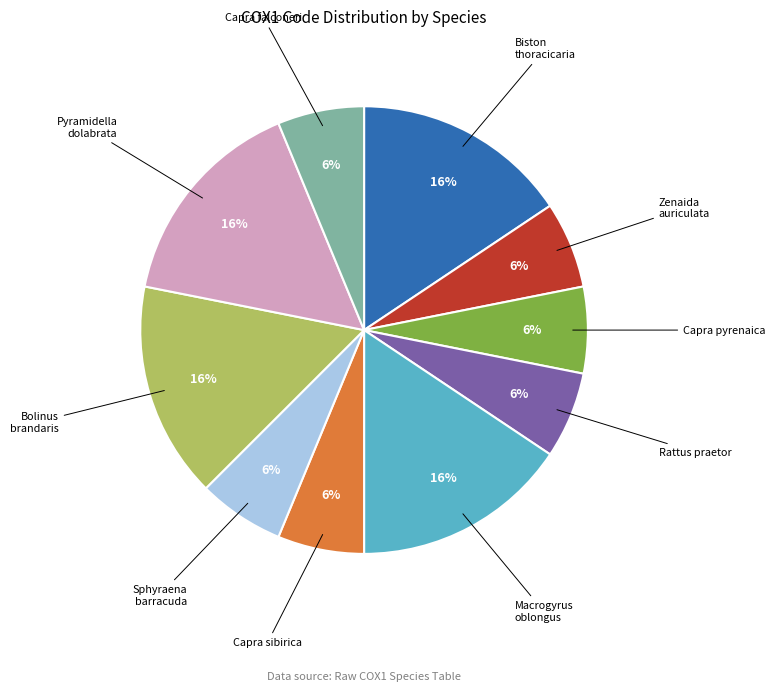

Does Pyramidella dolabrata account for over 50% of the chart?

No